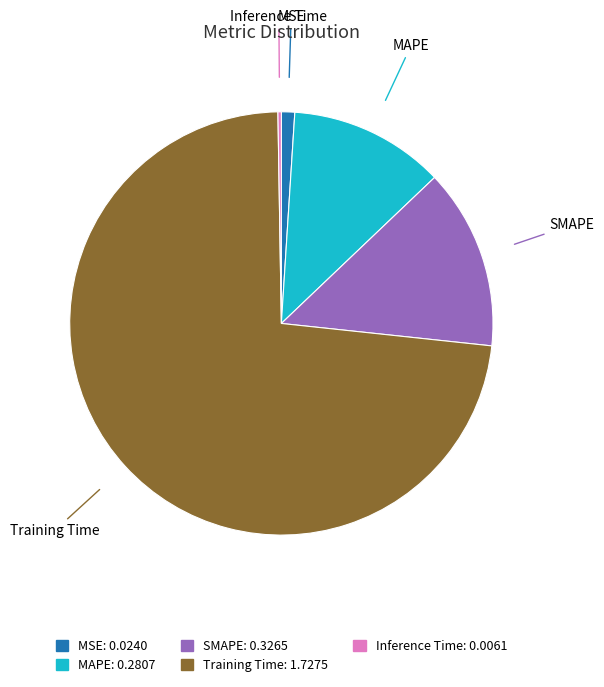

Which slice is the largest?

Training Time